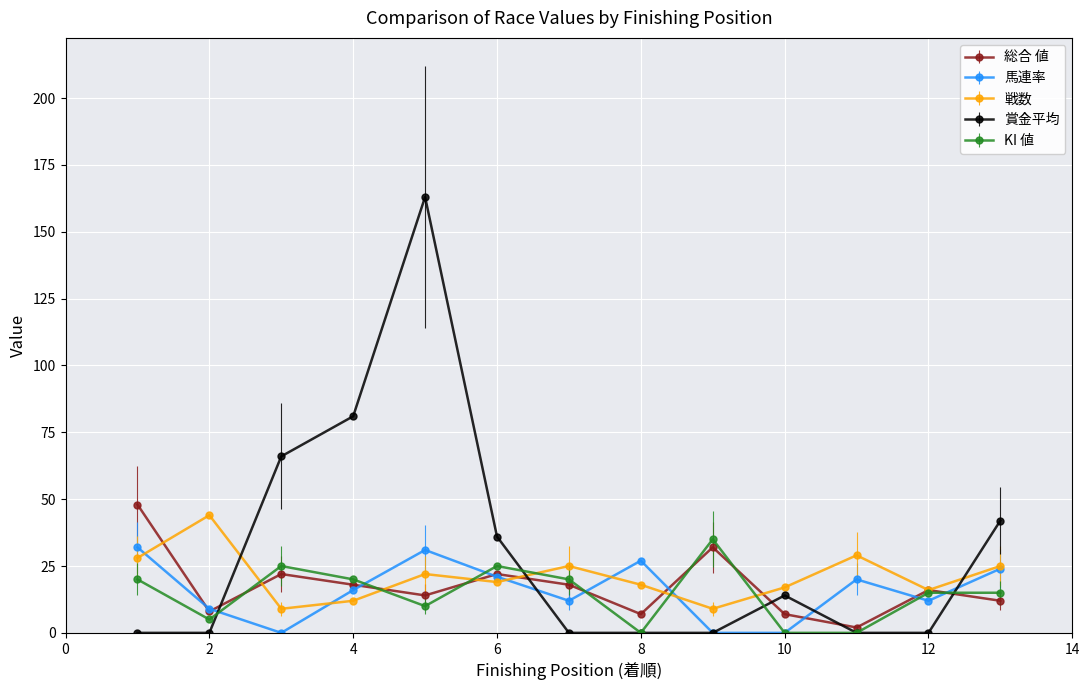

Which series has the largest total across all categories?

賞金平均